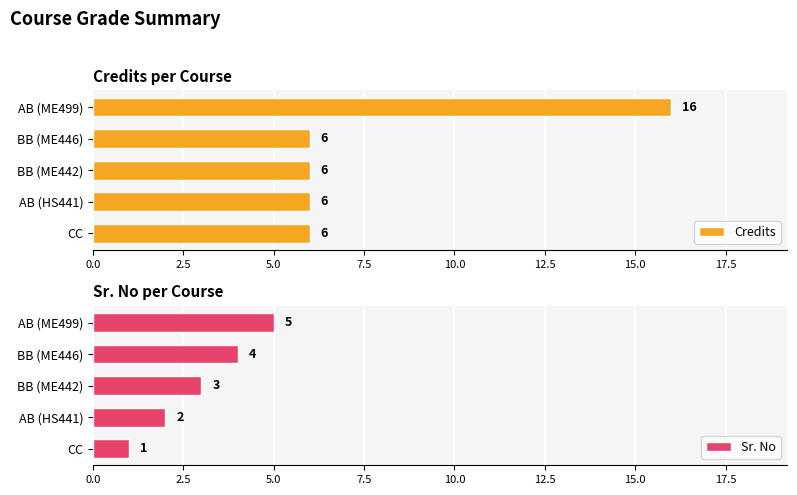

What is the sum of the Credits values at BB (ME446) and AB (ME499)?

22